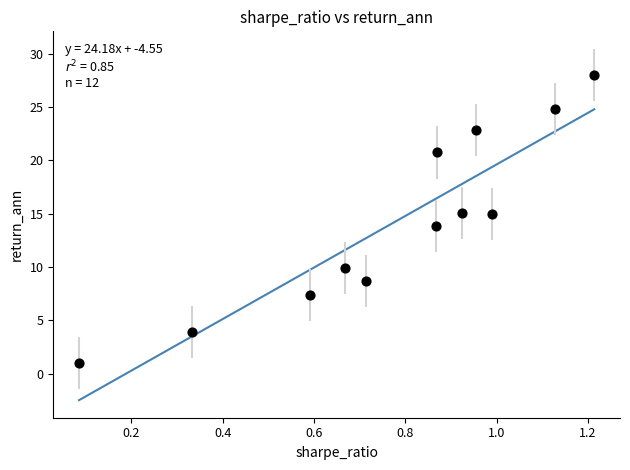

What is the average X value?

0.8